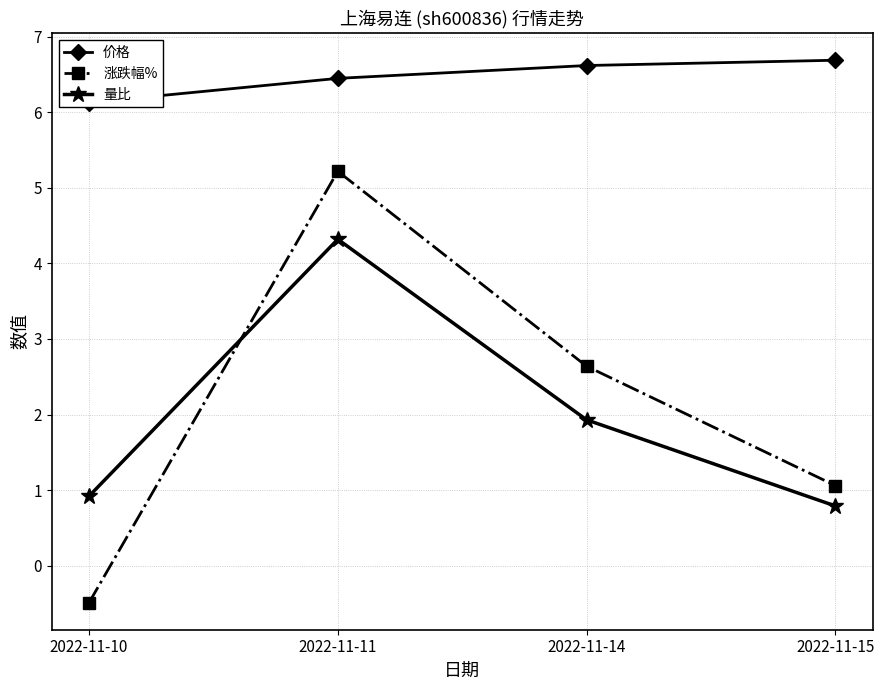

Reading left to right, what are all the values shown in this chart?

价格: 2022-11-10=6.1	2022-11-11=6.5	2022-11-14=6.6	2022-11-15=6.7
涨跌幅%: 2022-11-10=-0.5	2022-11-11=5.2	2022-11-14=2.6	2022-11-15=1.1
量比: 2022-11-10=0.9	2022-11-11=4.3	2022-11-14=1.9	2022-11-15=0.8